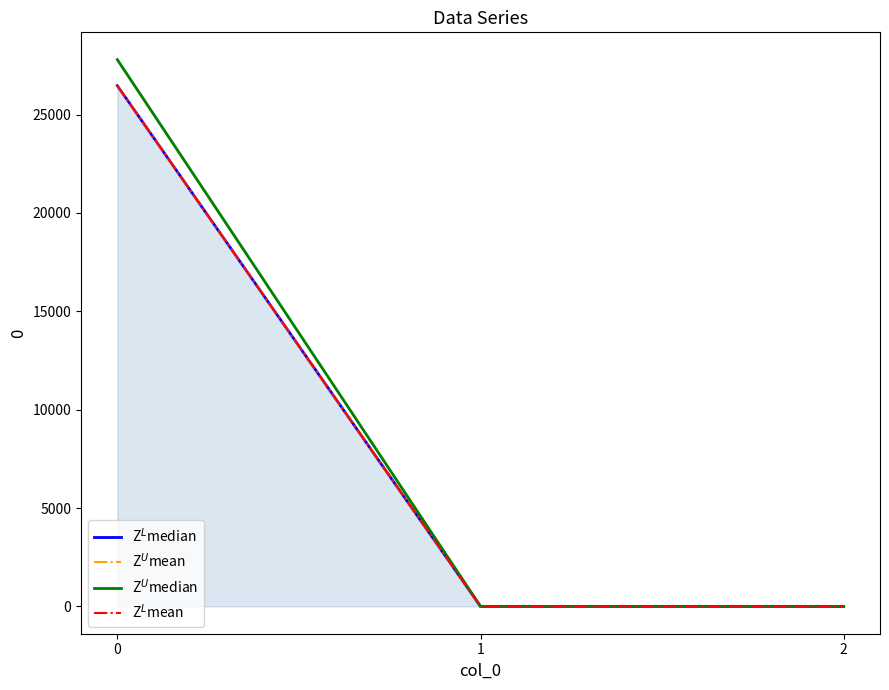

What is the difference between the Z$^U$mean values at 1 and 0?

26470.2